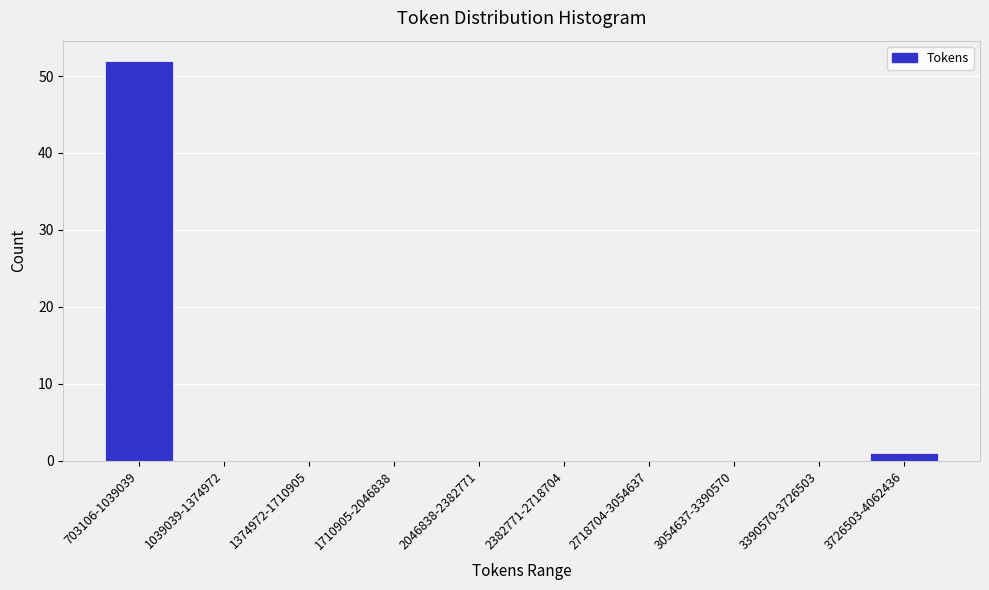

Reading left to right, extract all data points from this chart.

703106-1039039=52	1039039-1374972=0	1374972-1710905=0	1710905-2046838=0	2046838-2382771=0	2382771-2718704=0	2718704-3054637=0	3054637-3390570=0	3390570-3726503=0	3726503-4062436=1